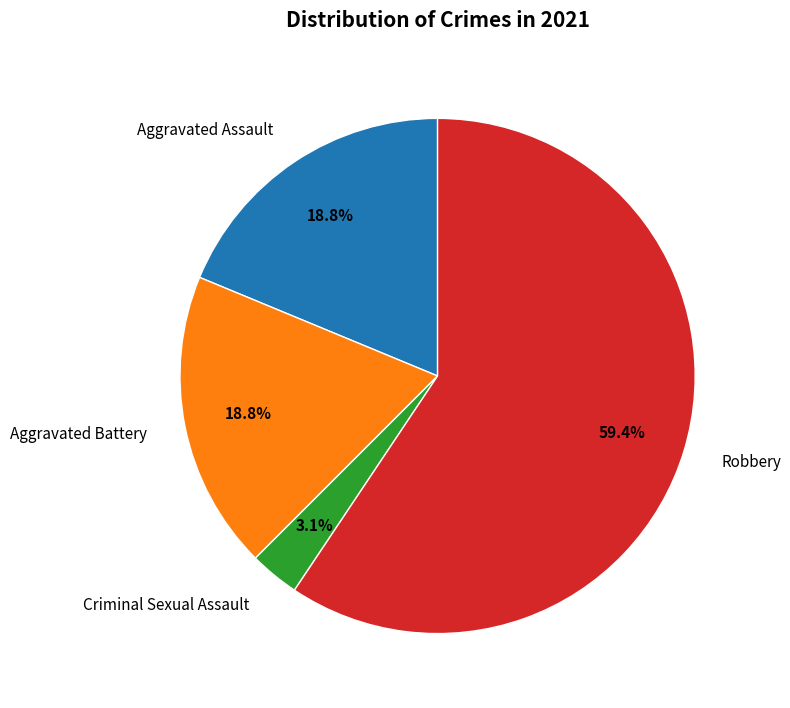

Which category has the biggest portion of the pie?

Robbery